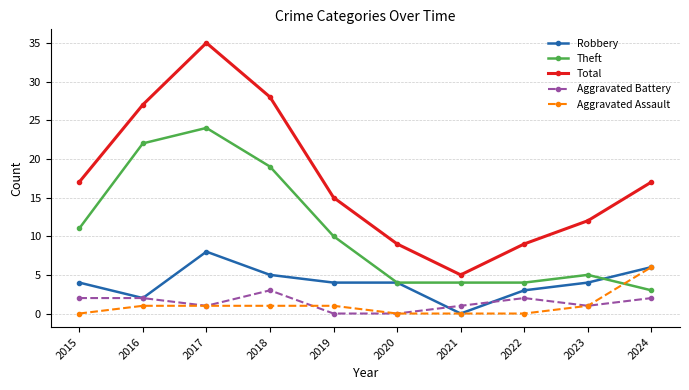

What are all the series names shown in the legend?

Robbery, Theft, Total, Aggravated Battery, Aggravated Assault